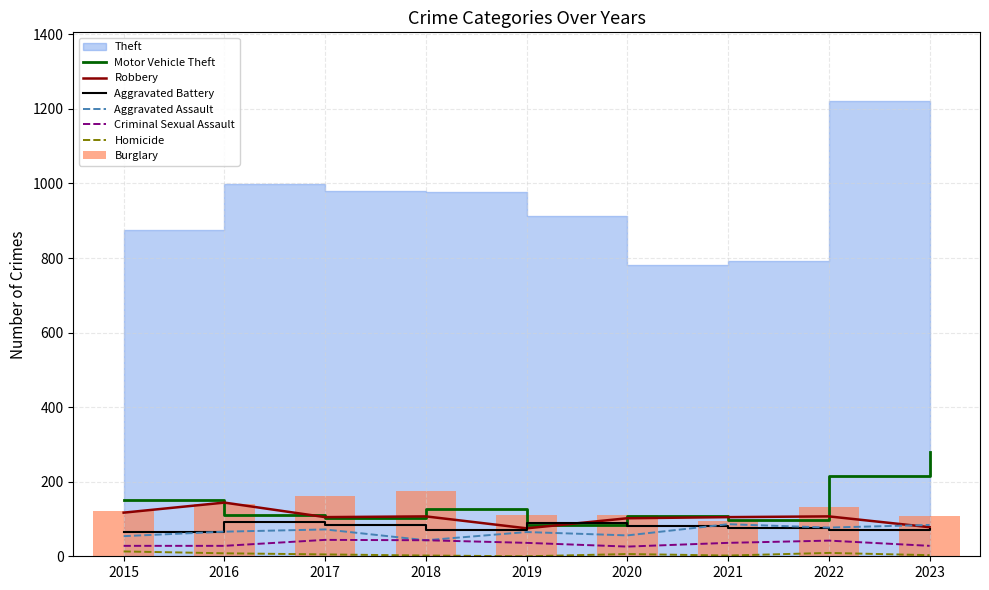

True or false: Motor Vehicle Theft and Criminal Sexual Assault cross at least once.

False